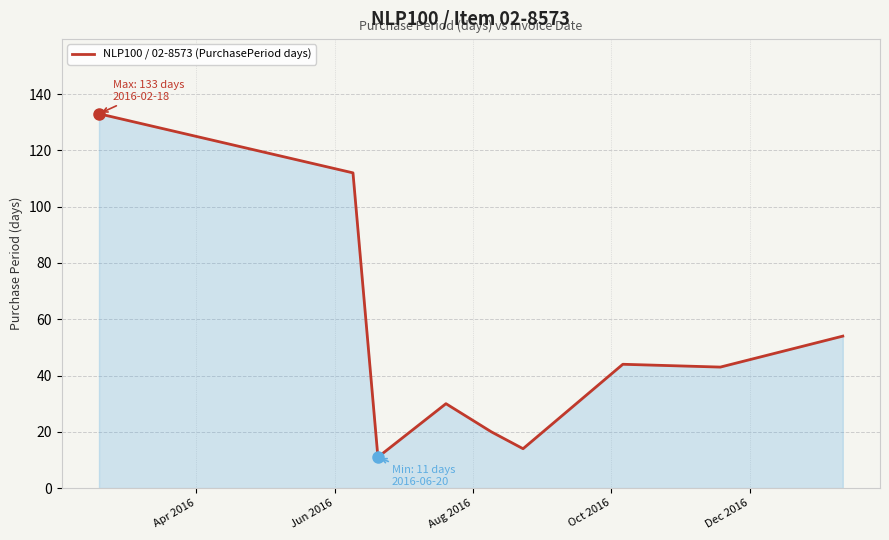

What is the maximum value shown in the chart?

133